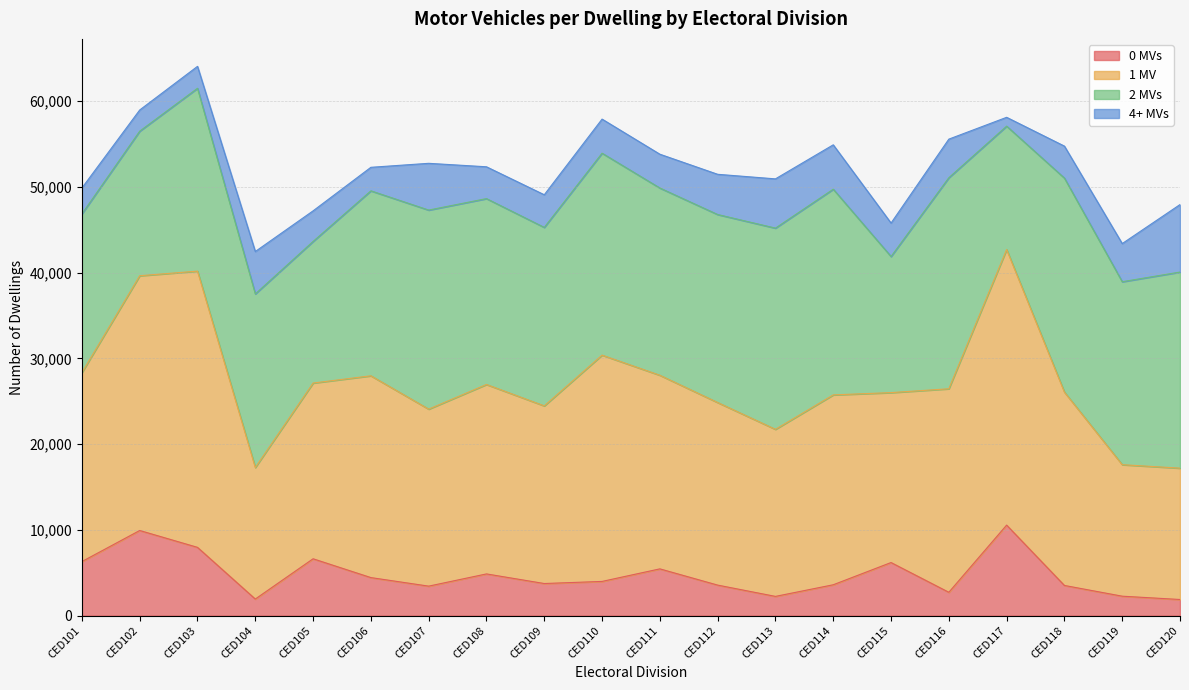

True or false: 2 MVs and 0 MVs intersect in this chart.

False